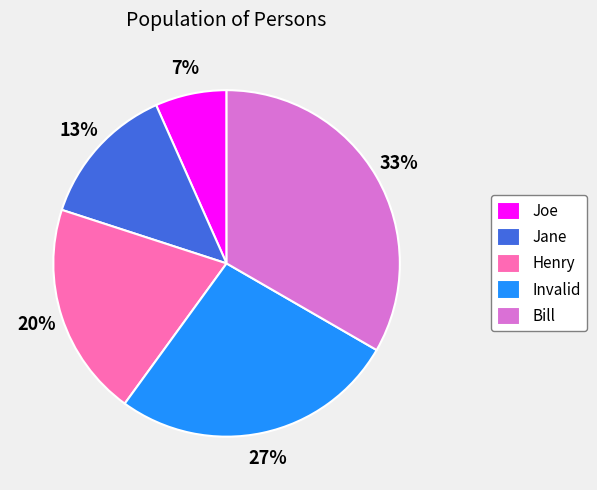

Count the number of slices in the pie.

5